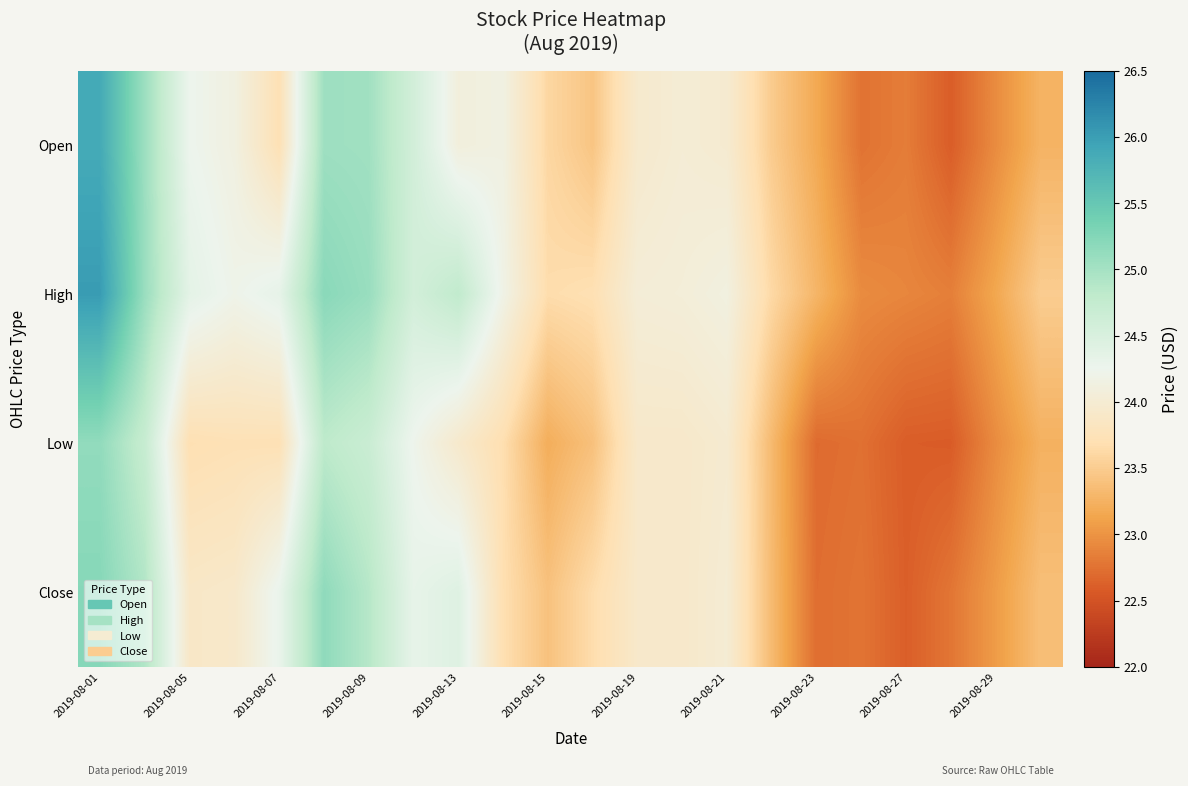

Rank the series by their average value, from highest to lowest.

High, Open, Close, Low